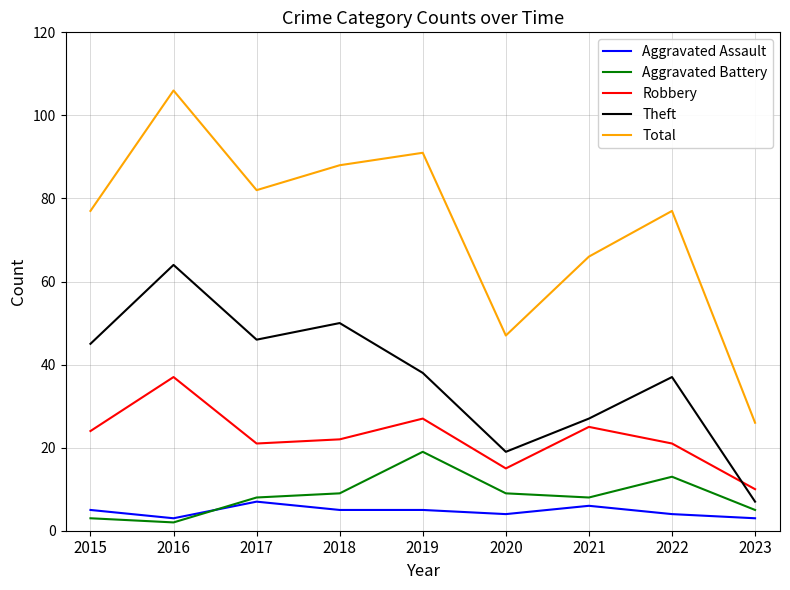

Is it true that Total equals 53 at 2016?

False